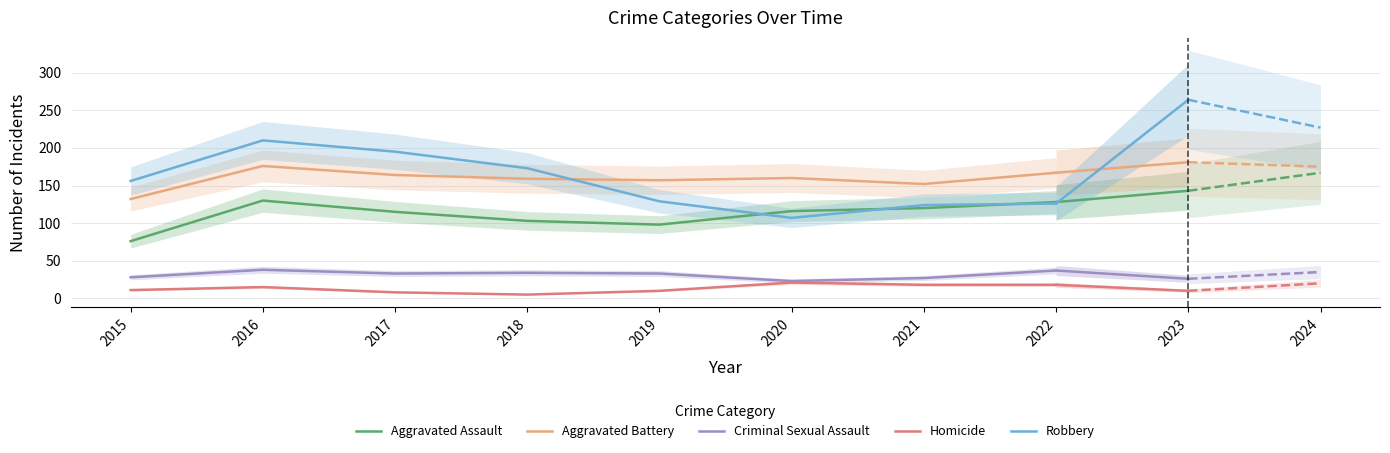

Which series has the largest range (max minus min)?

Robbery